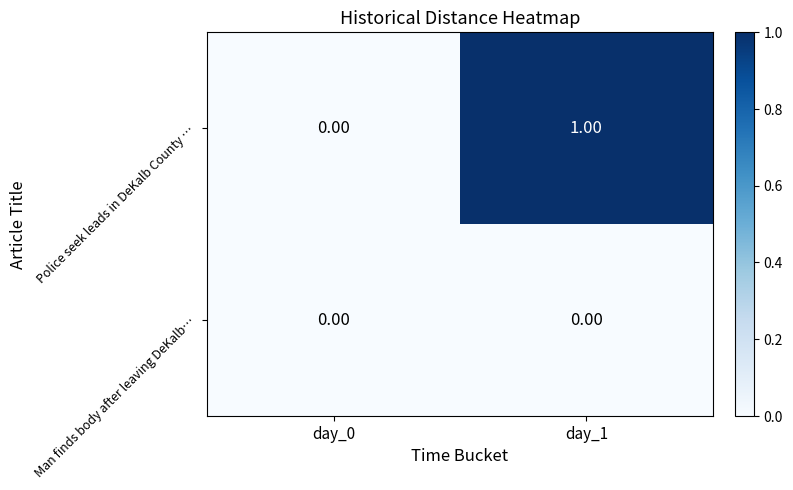

Which series has the largest range (max minus min)?

Police seek leads in DeKalb County …